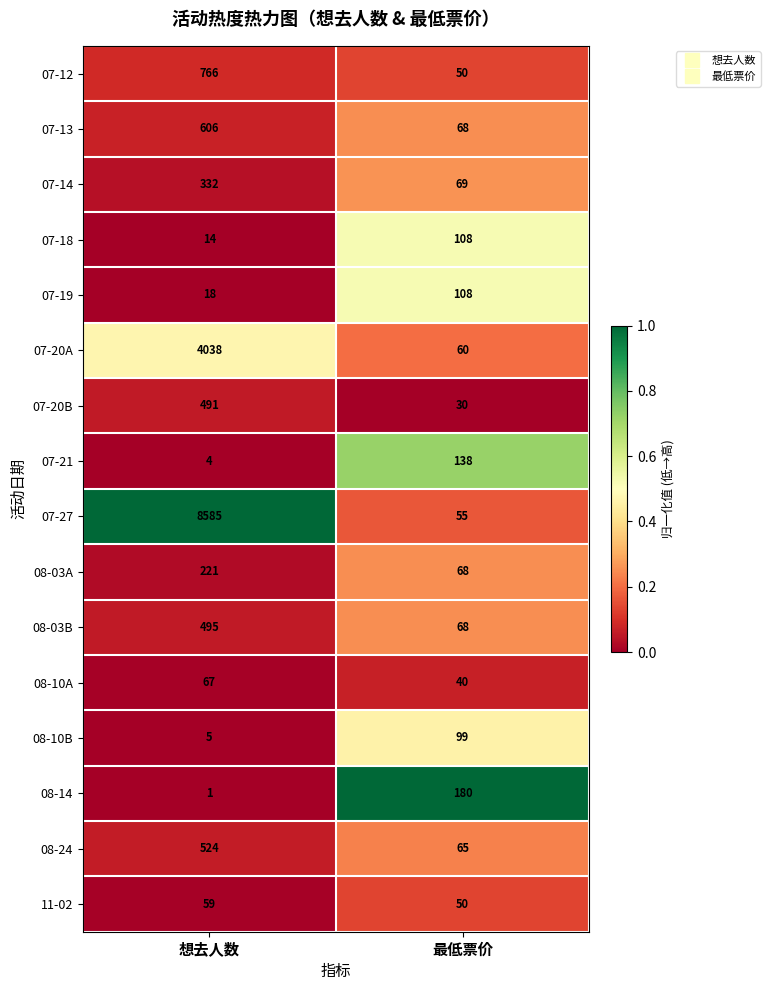

Rank the categories by 07-18 value from highest to lowest.

最低票价, 想去人数